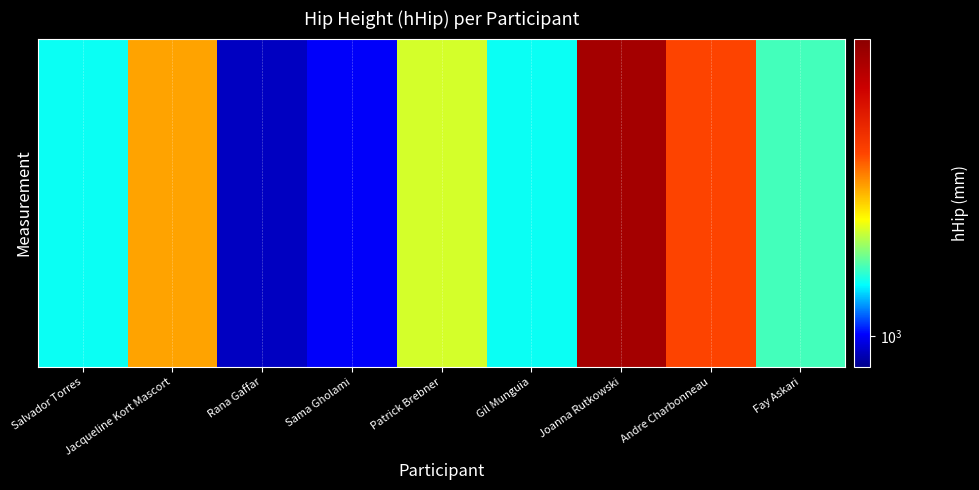

Which label corresponds to the largest value in the chart?

Joanna Rutkowski